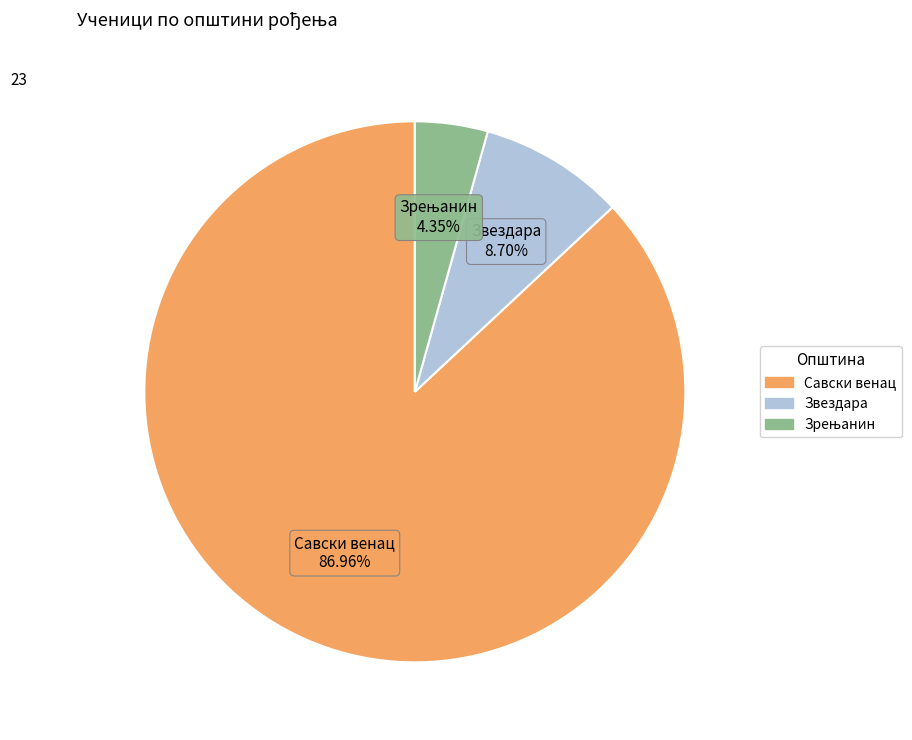

Does any single category account for the majority?

Yes